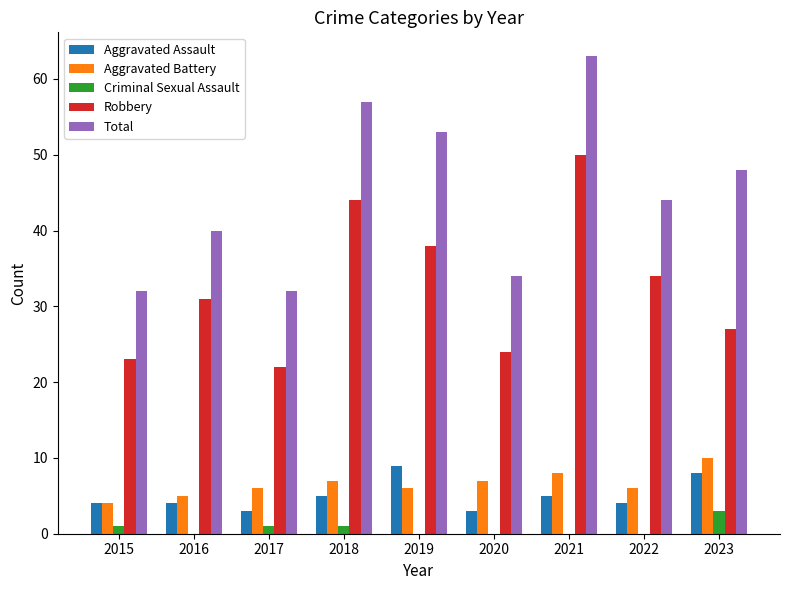

Reading left to right, what are all the values shown in this chart?

Aggravated Assault: 2015=4	2016=4	2017=3	2018=5	2019=9	2020=3	2021=5	2022=4	2023=8
Aggravated Battery: 2015=4	2016=5	2017=6	2018=7	2019=6	2020=7	2021=8	2022=6	2023=10
Criminal Sexual Assault: 2015=1	2016=0	2017=1	2018=1	2019=0	2020=0	2021=0	2022=0	2023=3
Robbery: 2015=23	2016=31	2017=22	2018=44	2019=38	2020=24	2021=50	2022=34	2023=27
Total: 2015=32	2016=40	2017=32	2018=57	2019=53	2020=34	2021=63	2022=44	2023=48